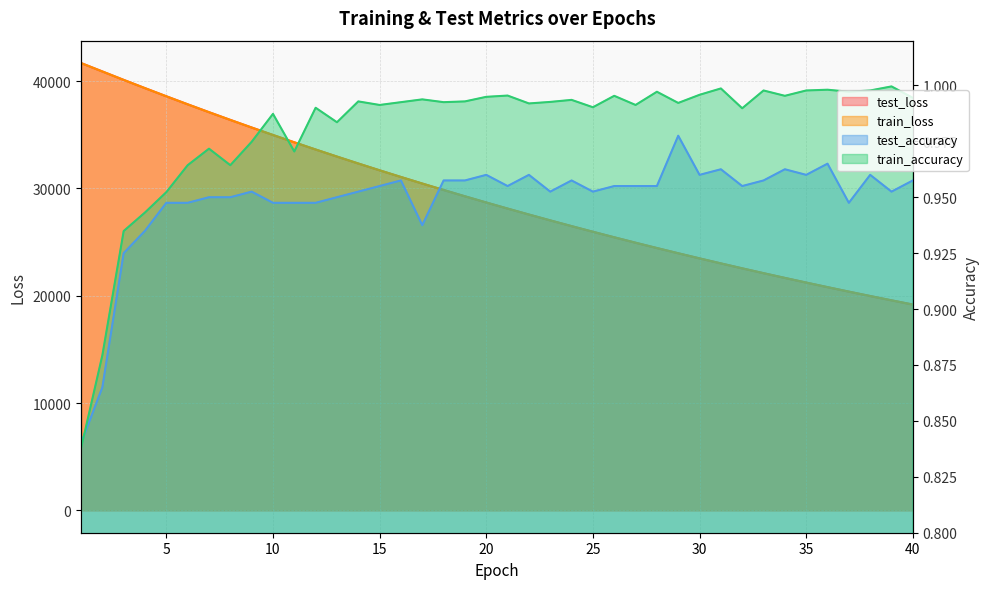

Is the value of train_loss at 40 greater than the value of test_accuracy at 31?

Yes